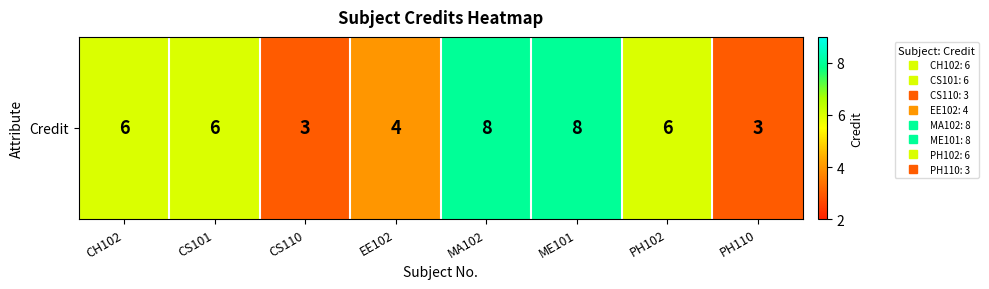

The chart shows a value of 2 at ME101. True or false?

False